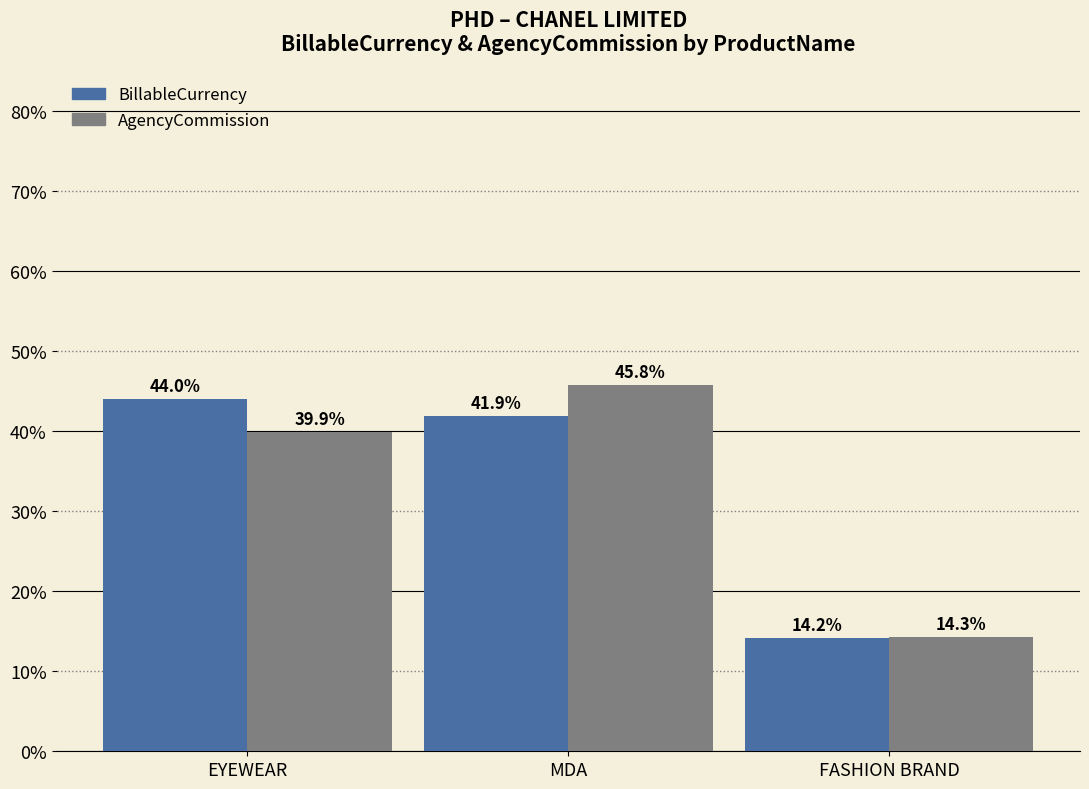

Is it true that BillableCurrency equals 8.5 at FASHION BRAND?

False